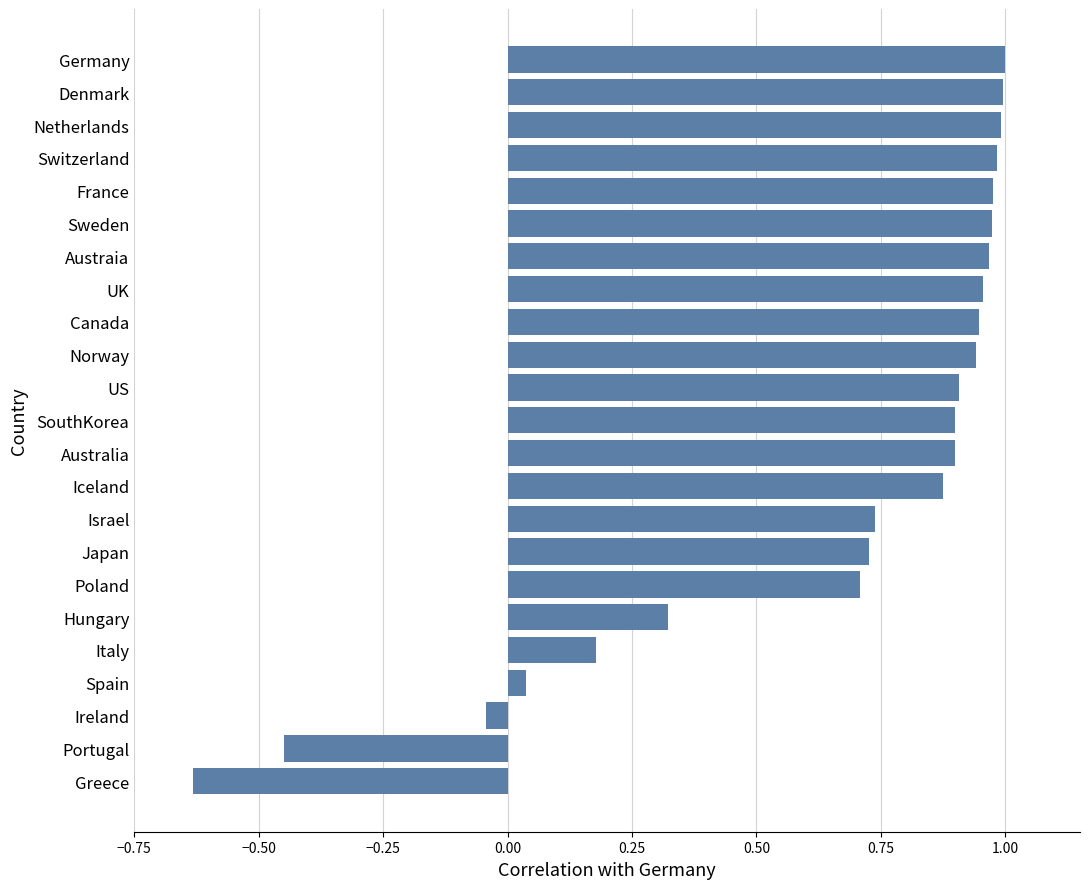

Between Poland and UK, which is larger?

UK